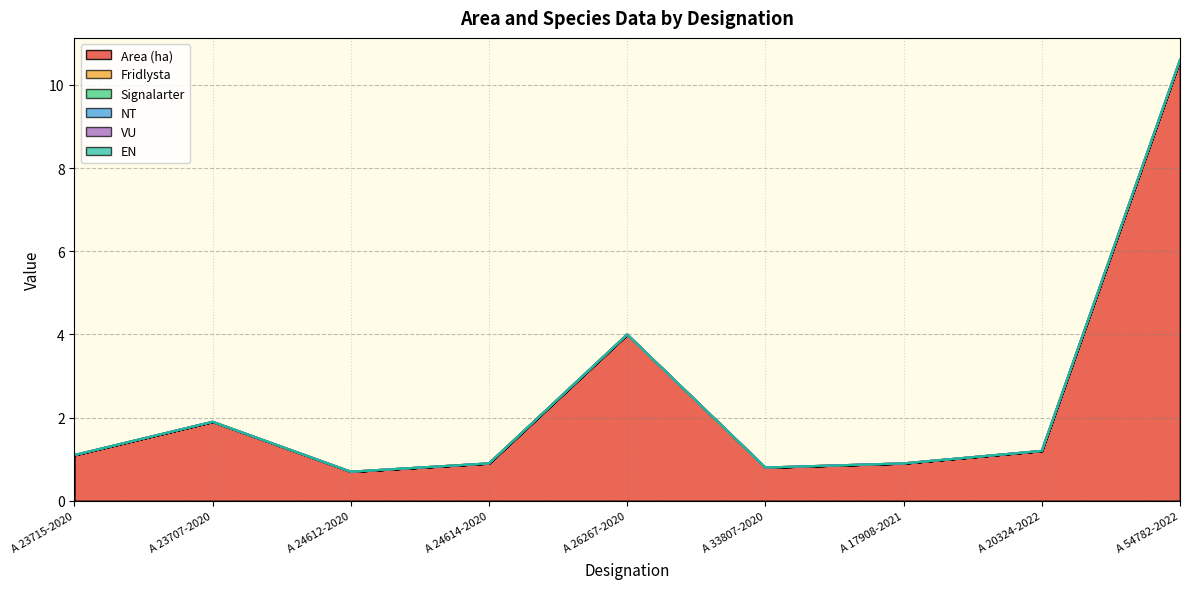

How many data points does each series have?

9